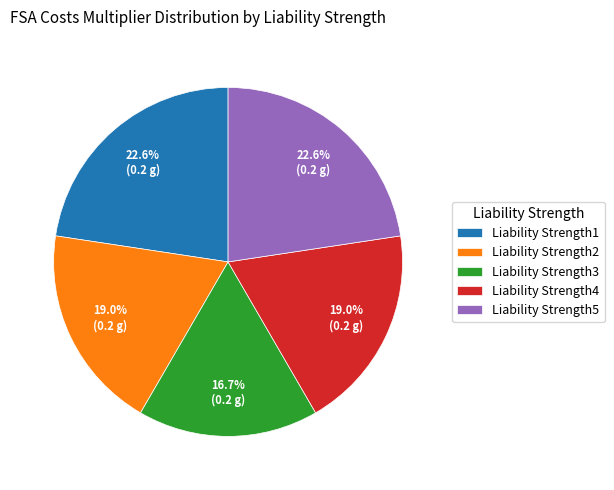

What is the smallest slice in the pie chart?

Liability Strength3